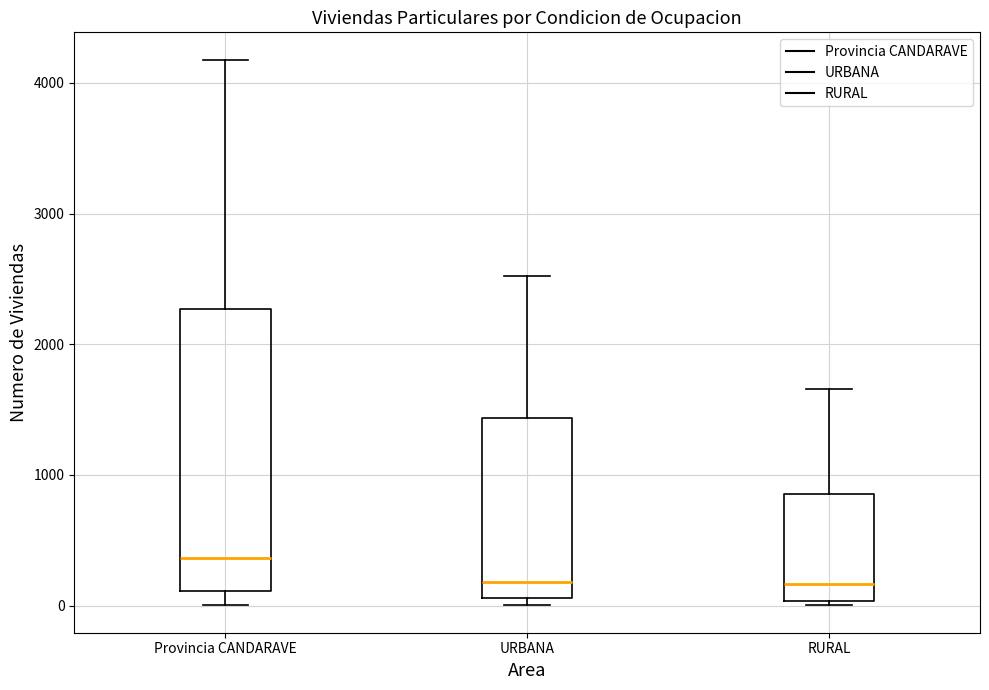

Comparing the boxes themselves (not the whiskers), which one is the tallest?

Provincia CANDARAVE